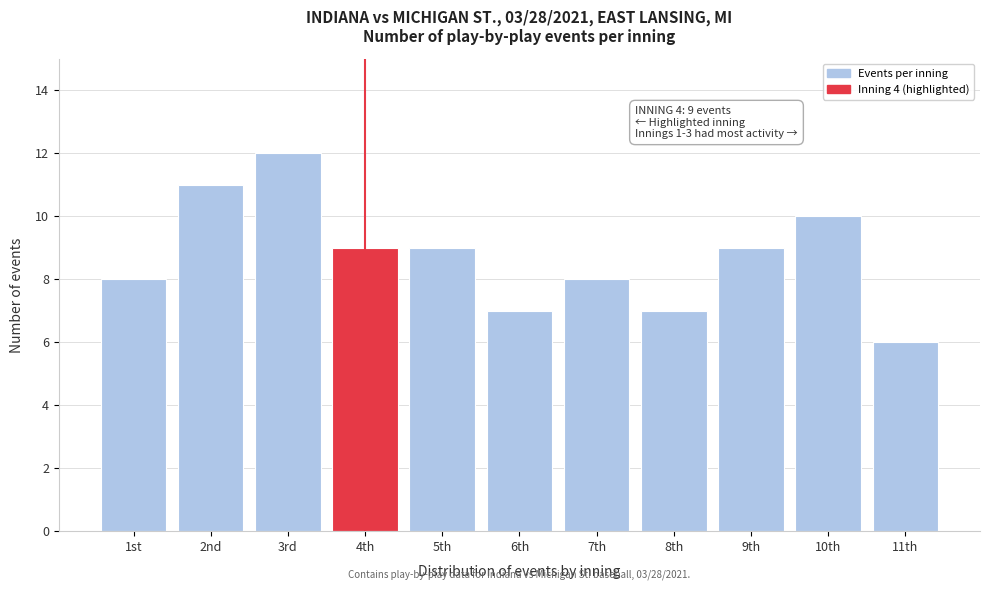

Reading right to left, what are all the values shown in this chart?

6	10	9	7	8	7	9	9	12	11	8